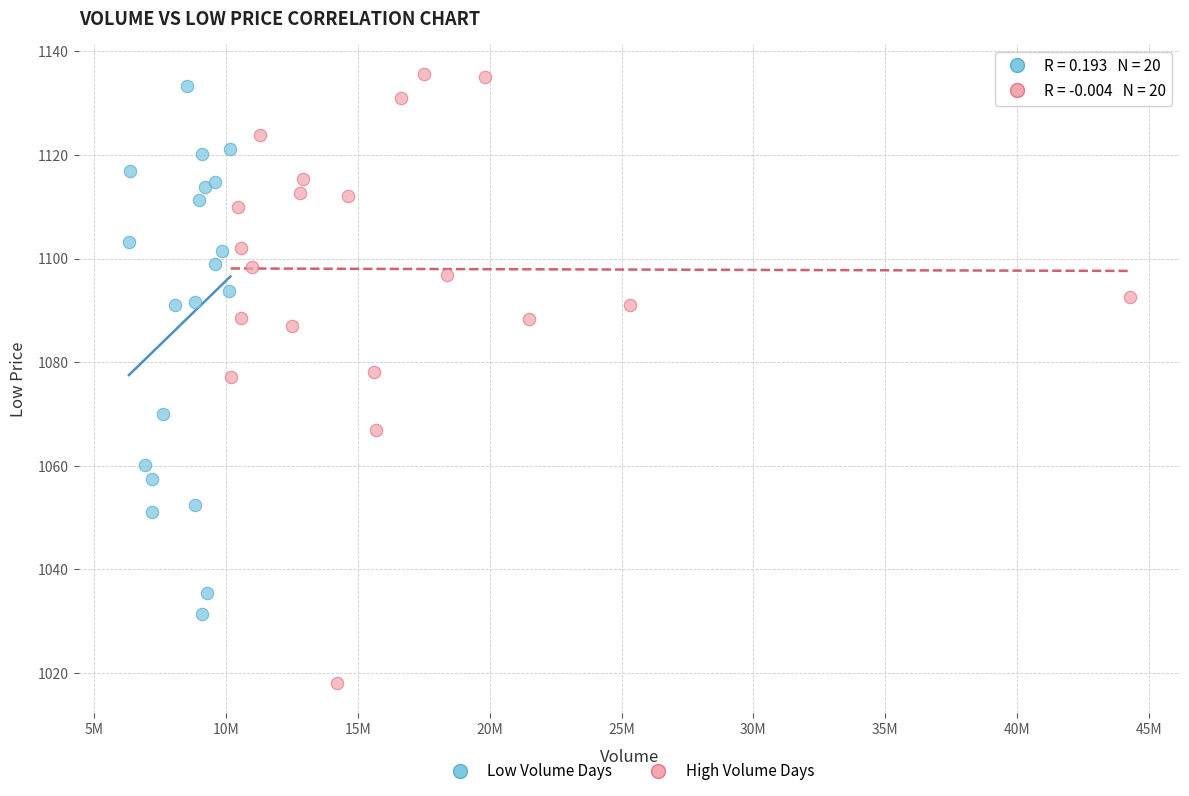

Which series reaches the maximum Y coordinate?

High Volume Days